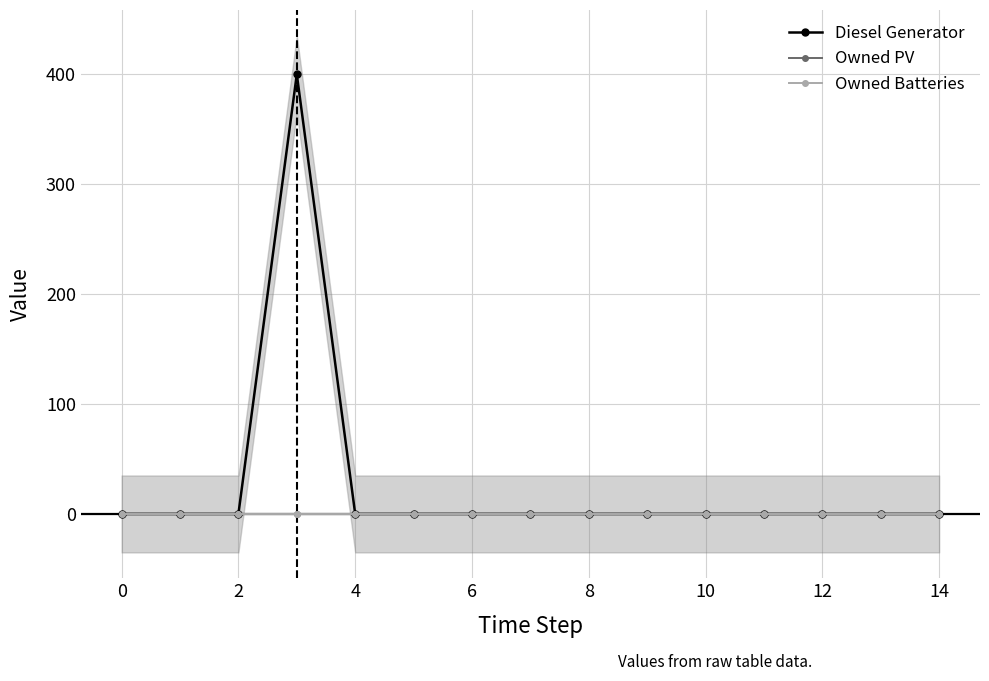

Which series has the widest spread of values?

Diesel Generator